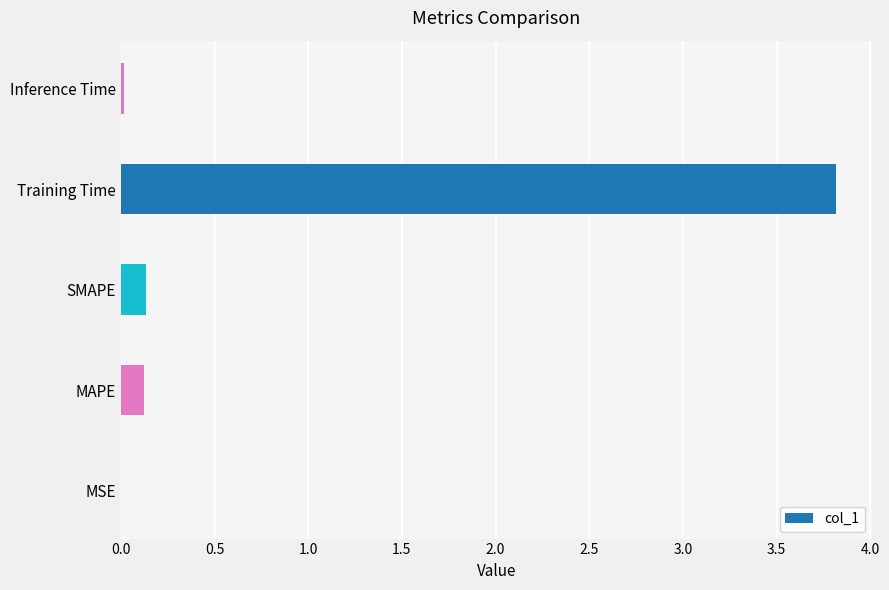

The value at Training Time is 3.8. True or false?

True